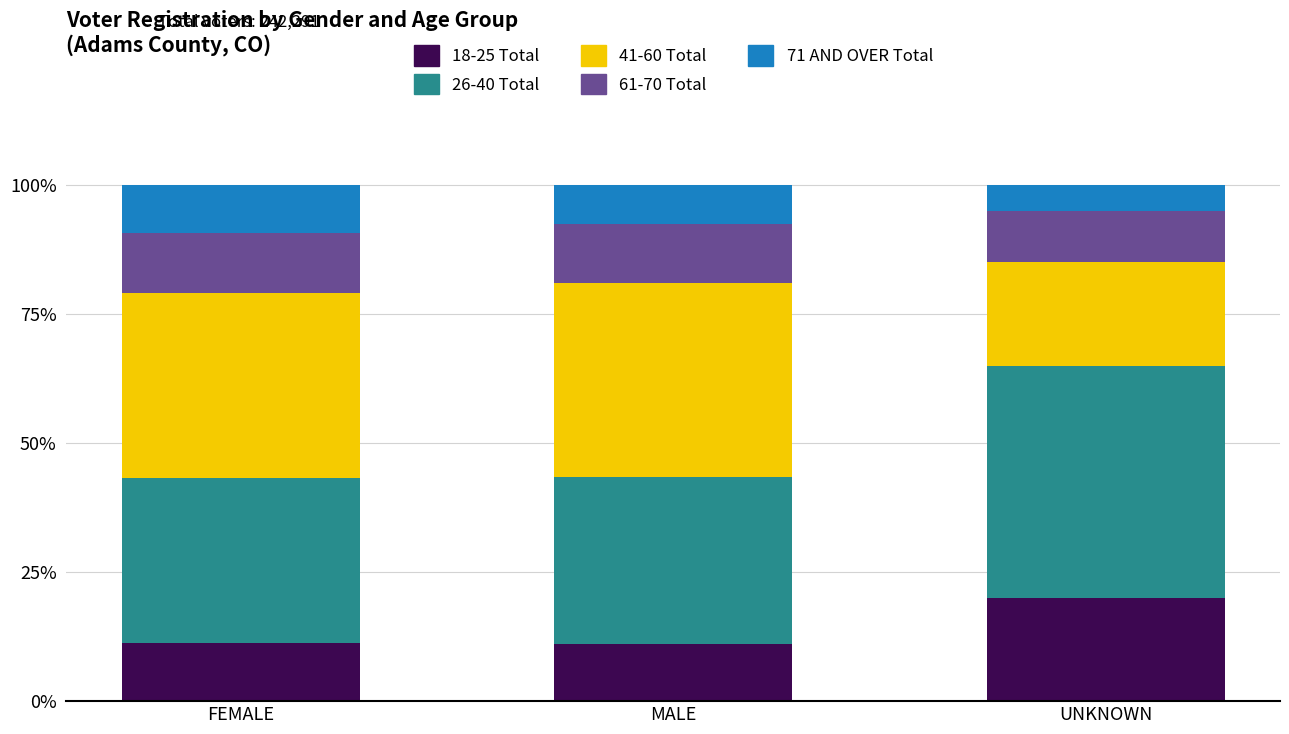

What is the total value across all series at UNKNOWN?

100.0